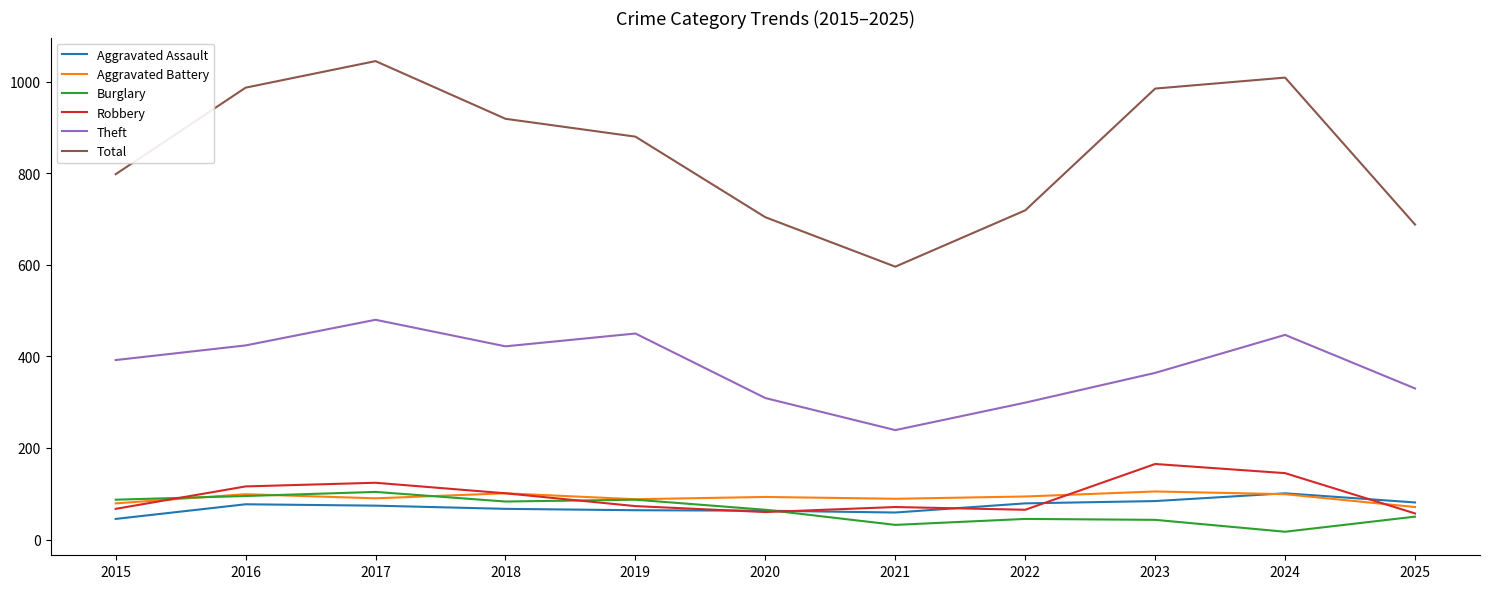

How many series are shown in this chart?

6